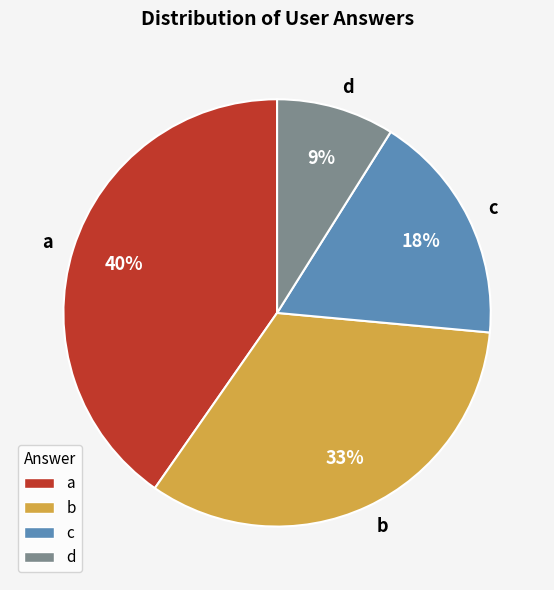

Between a and c, which is larger?

a